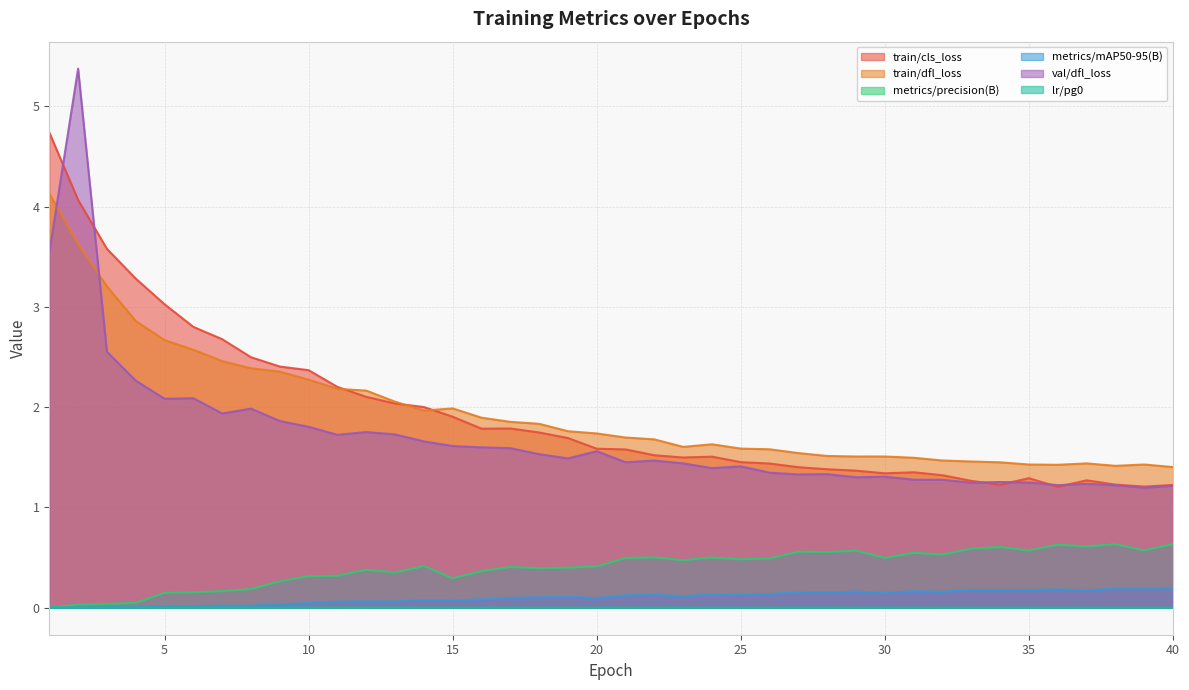

In val/dfl_loss, how many points are lower than both neighbors (excluding endpoints)?

11